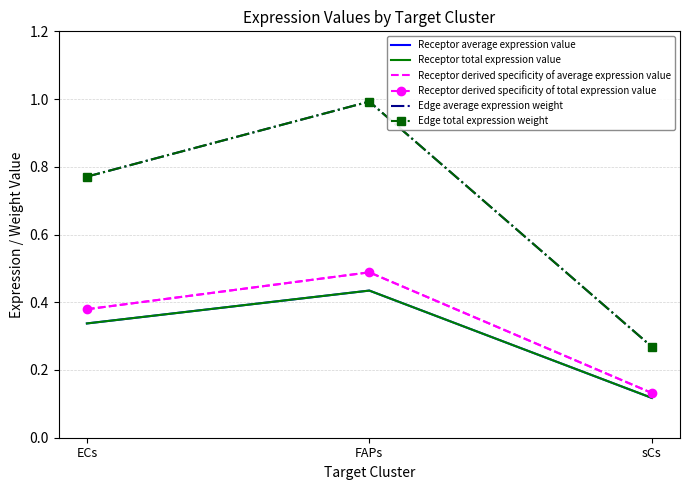

What is the sum of the Receptor total expression value values at FAPs and sCs?

0.6